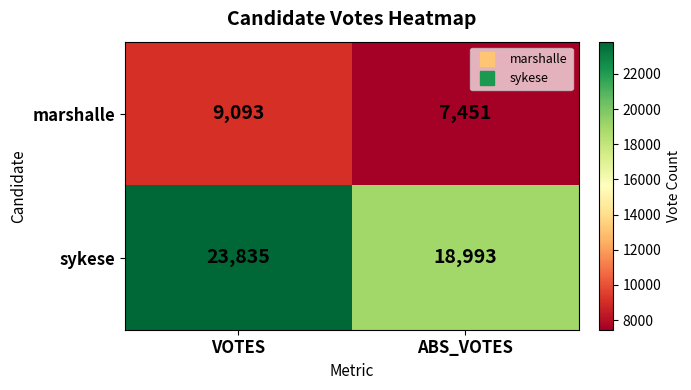

Rank the series at ABS_VOTES from highest to lowest value.

sykese, marshalle